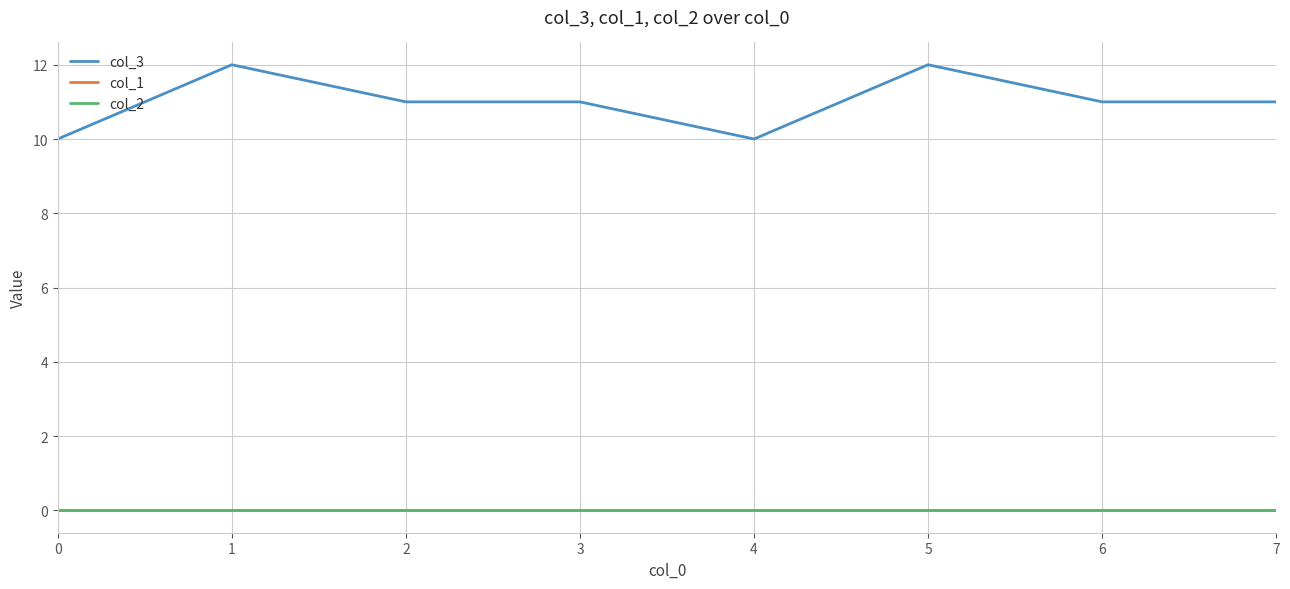

How many lines are shown in the chart?

3